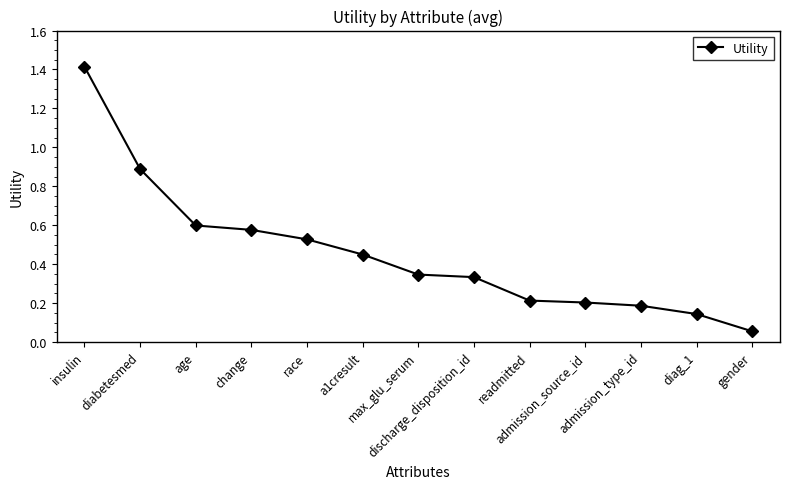

What is the label of the 4th point from the right?

admission_source_id